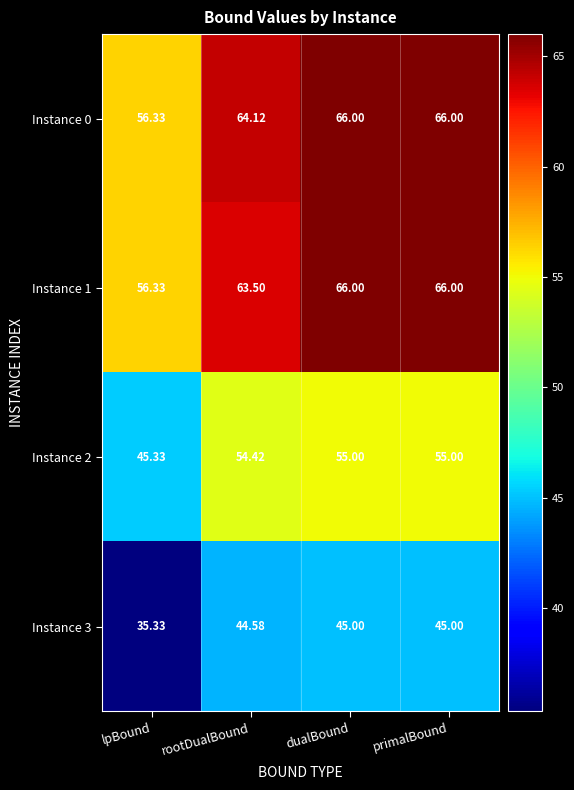

Where is Instance 1 nearest to the value 61?

rootDualBound